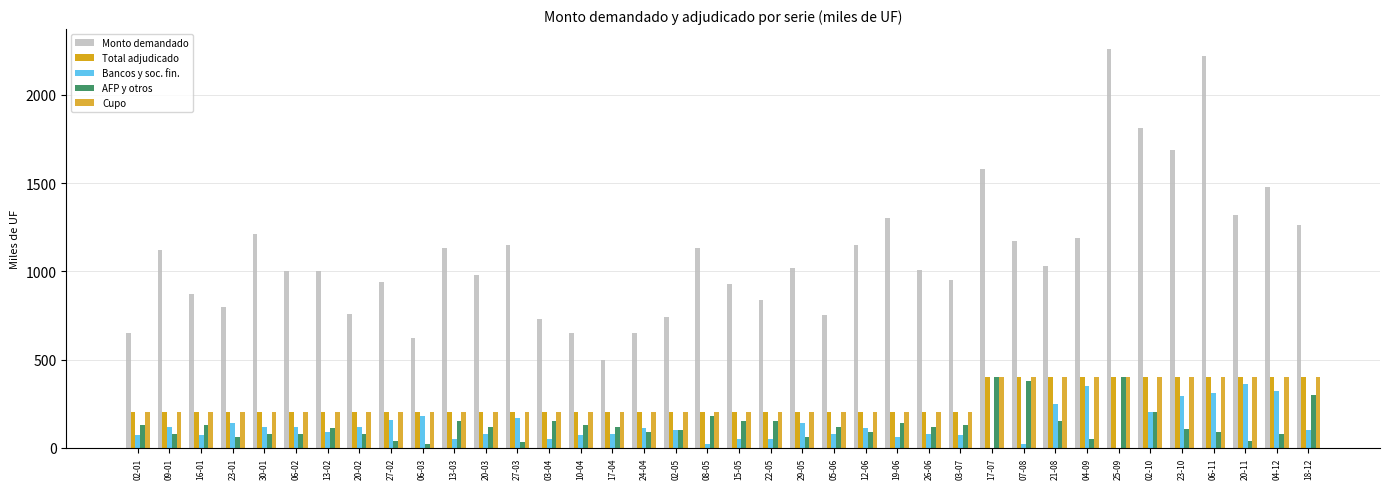

What are all the series names shown in the legend?

Monto demandado, Total adjudicado, Bancos y soc. fin., AFP y otros, Cupo